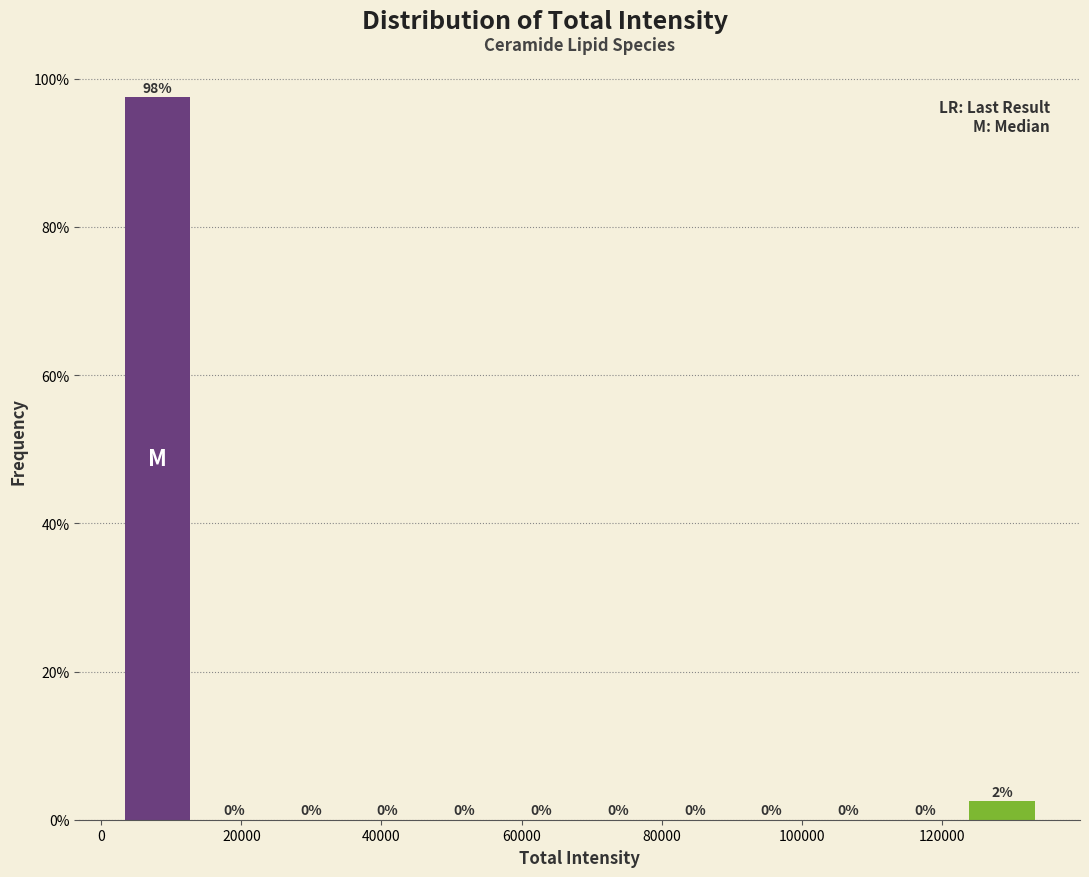

Which range on the x-axis has the tallest bar?

2000 to 14000